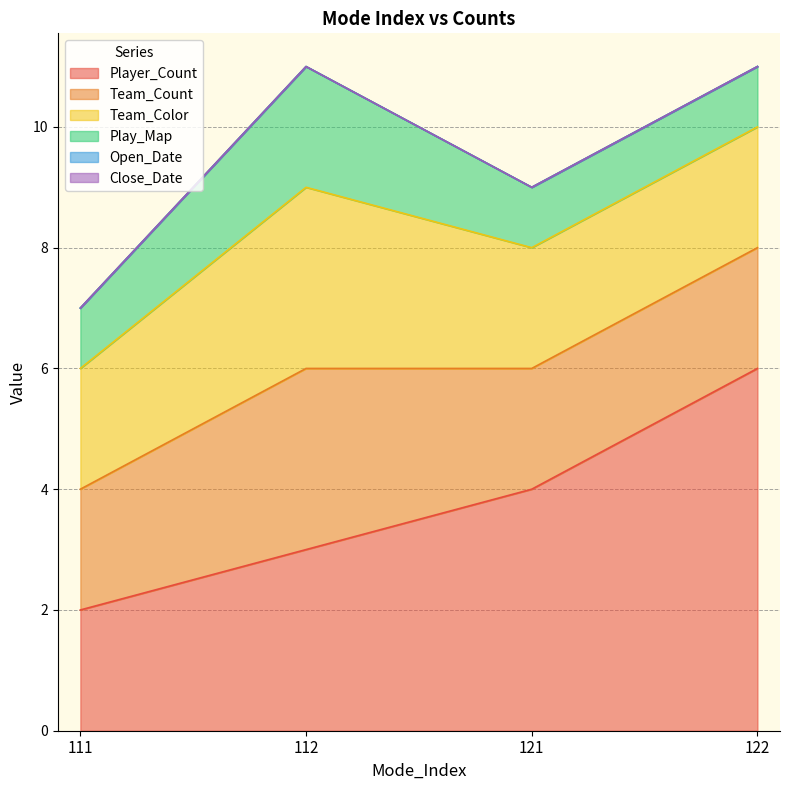

What is the minimum value for Player_Count?

2